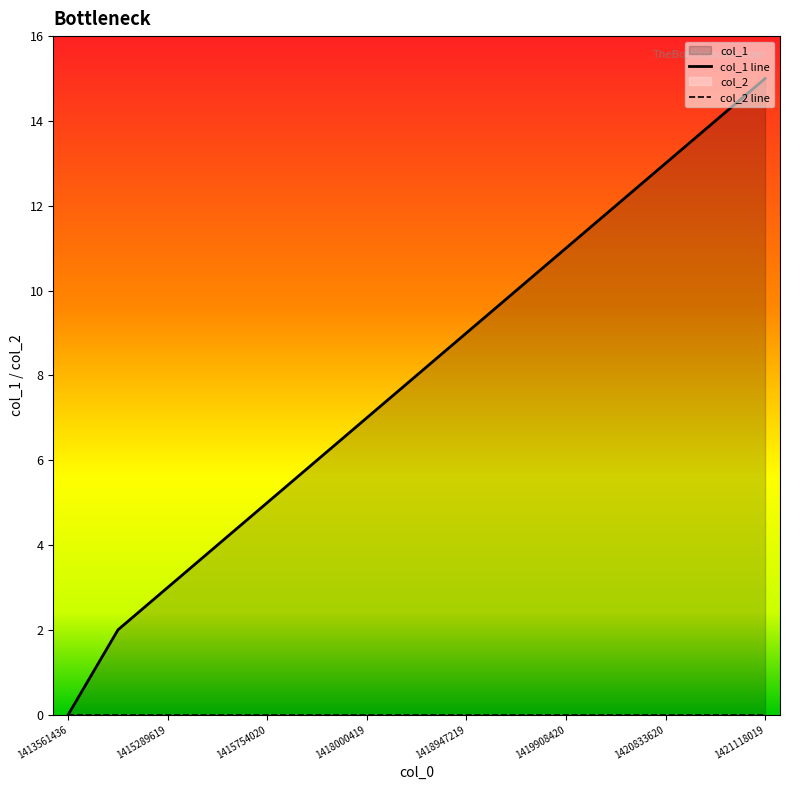

Rank the categories by value from highest to lowest.

1421118019, 1420995619, 1420833620, 1419966019, 1419908420, 1419897620, 1418947219, 1418148019, 1418000419, 1415916021, 1415754020, 1415534419, 1415289619, 1415127619, 1413561436